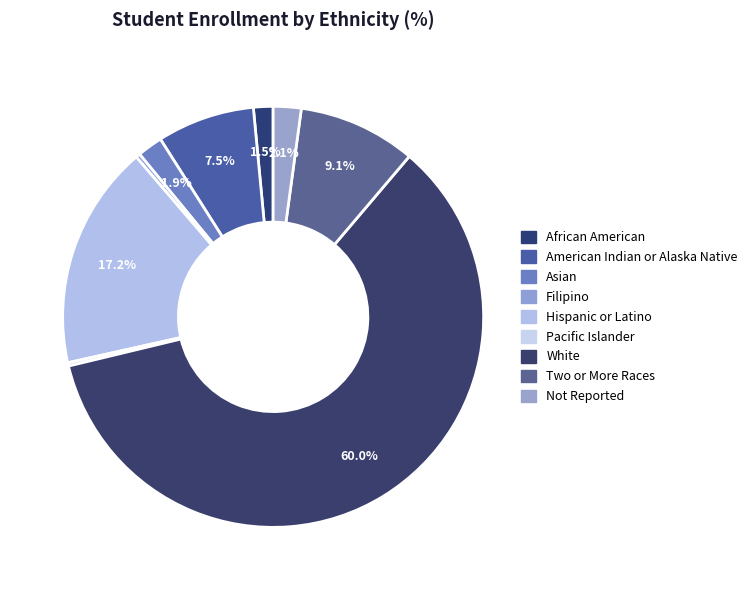

How many slices are in this pie chart?

9